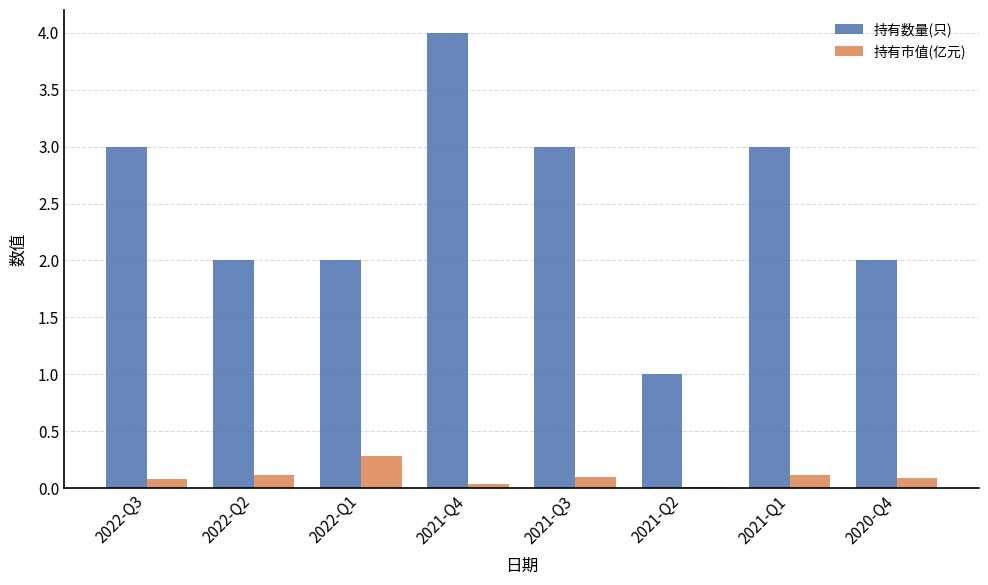

At which label does 持有数量(只) reach its peak?

2021-Q4